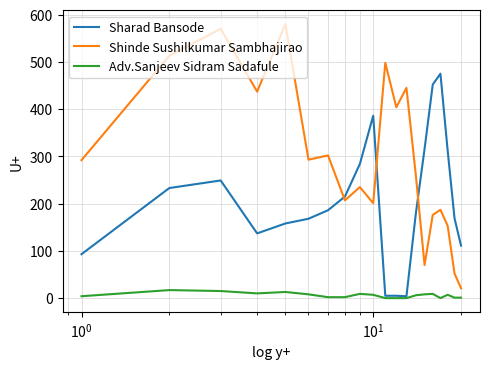

After their last crossing, which series has the higher values: Sharad Bansode or Shinde Sushilkumar Sambhajirao?

Sharad Bansode